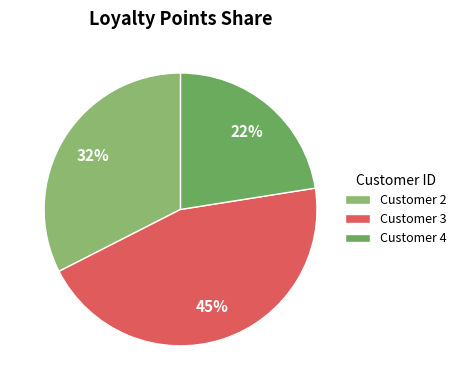

How many segments does this pie chart have?

3